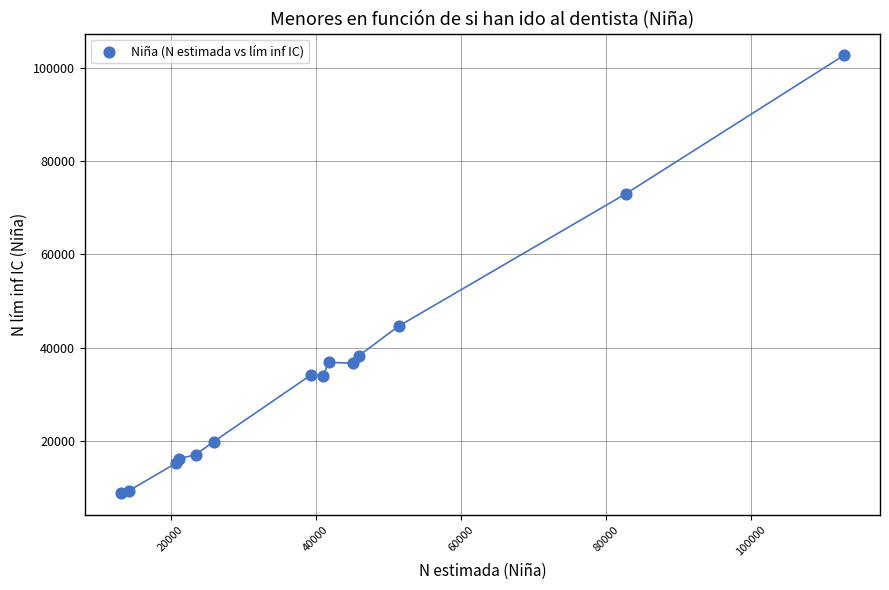

What Y value in the scatter plot is closest to 55784?

44608